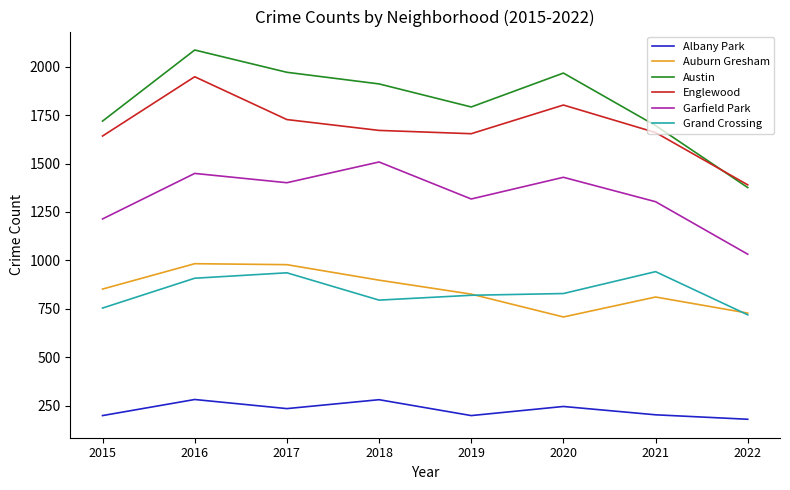

True or false: Austin and Grand Crossing intersect in this chart.

False